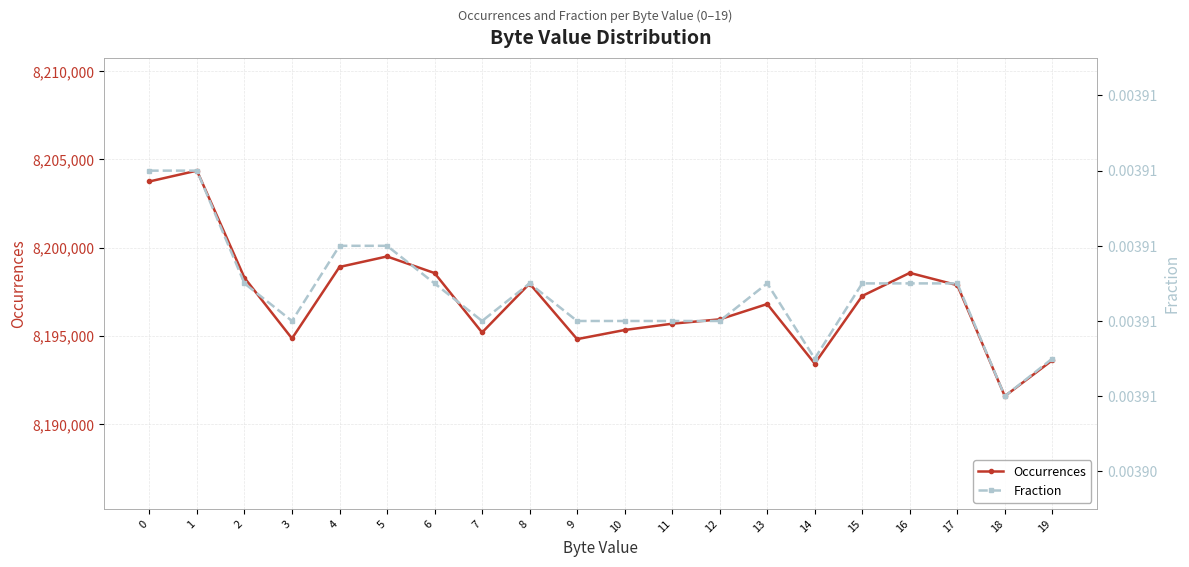

True or false: Fraction has a value of 0.0 at 16.

False